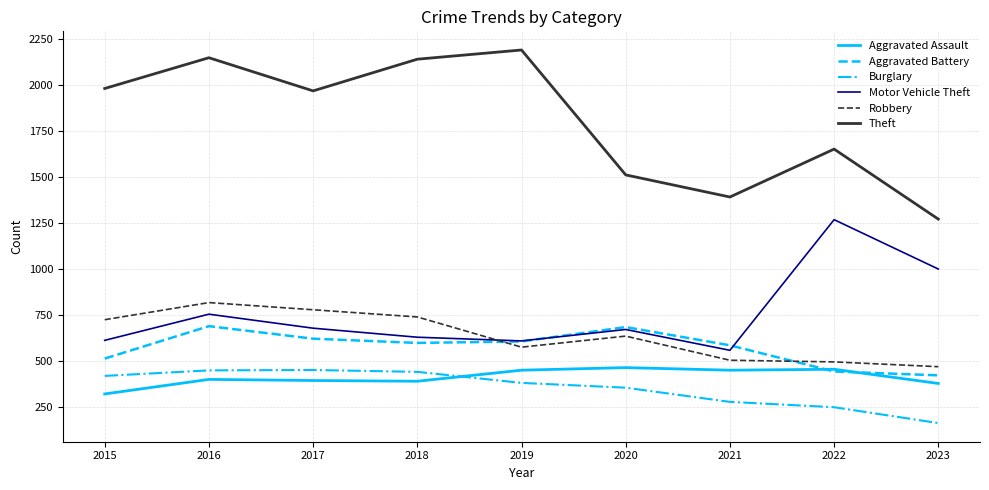

What are all the series names shown in the legend?

Aggravated Assault, Aggravated Battery, Burglary, Motor Vehicle Theft, Robbery, Theft